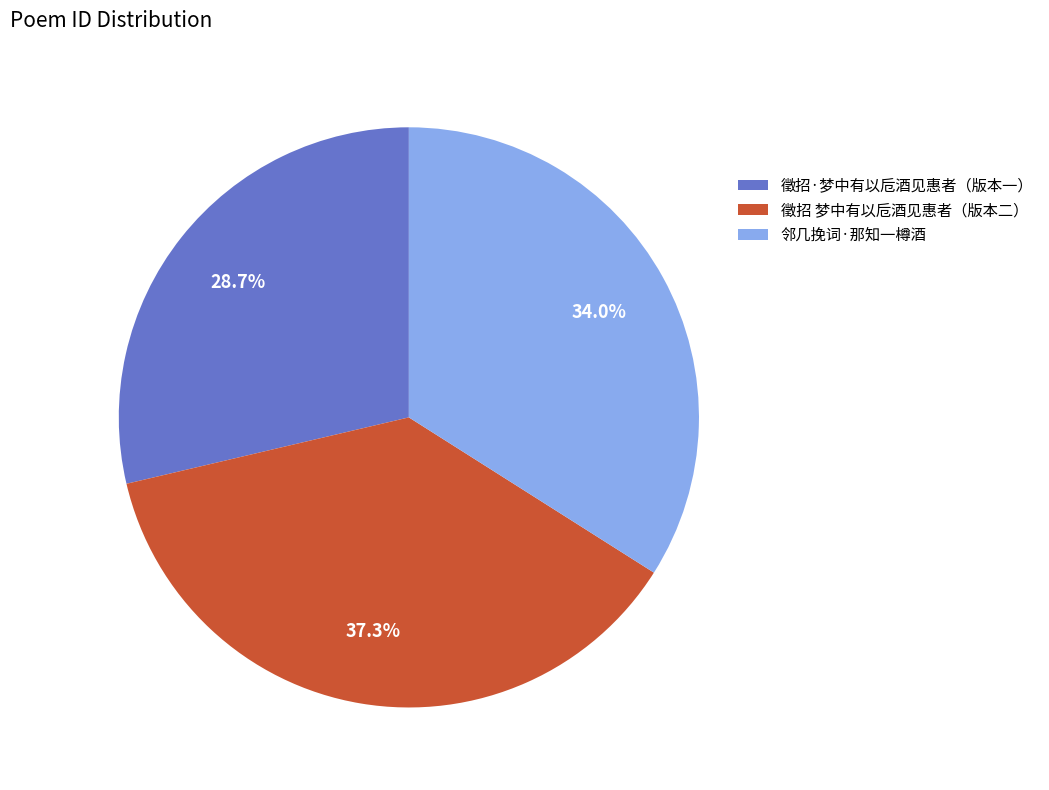

Which category has the biggest portion of the pie?

徵招 梦中有以卮酒见惠者（版本二）